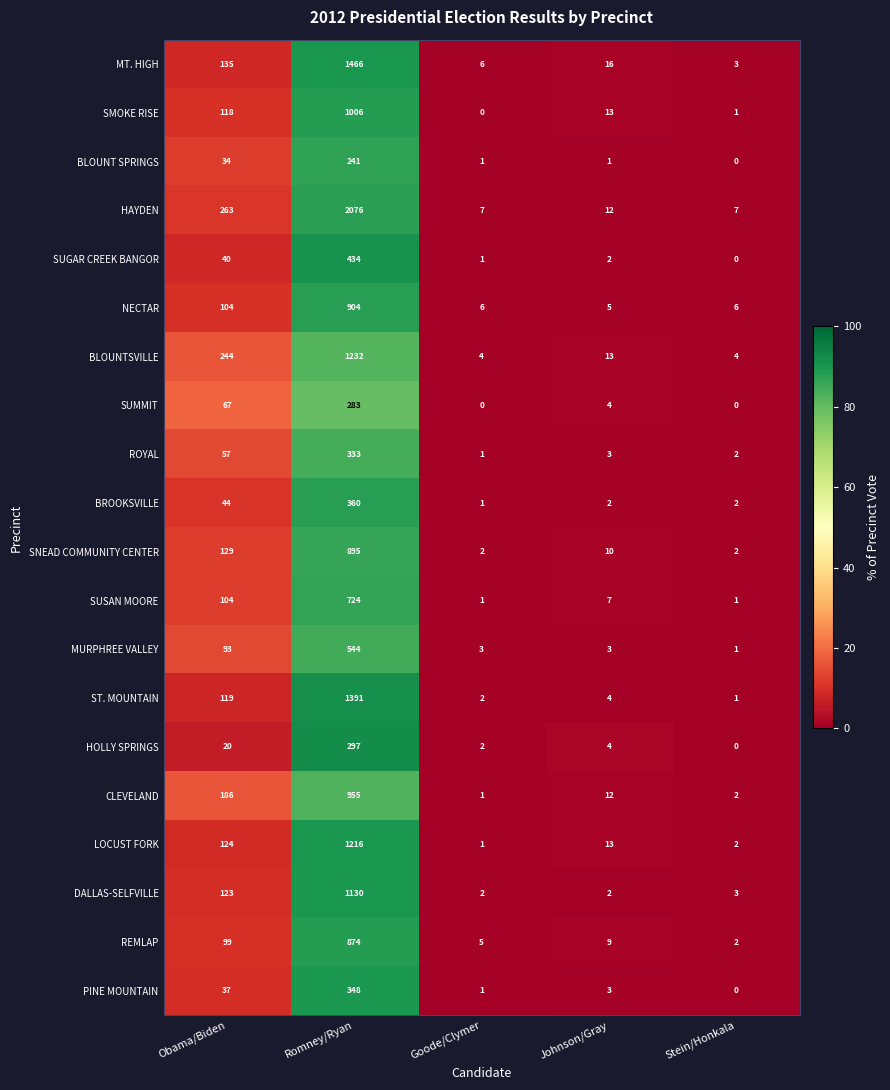

Which series has the widest spread of values?

HAYDEN